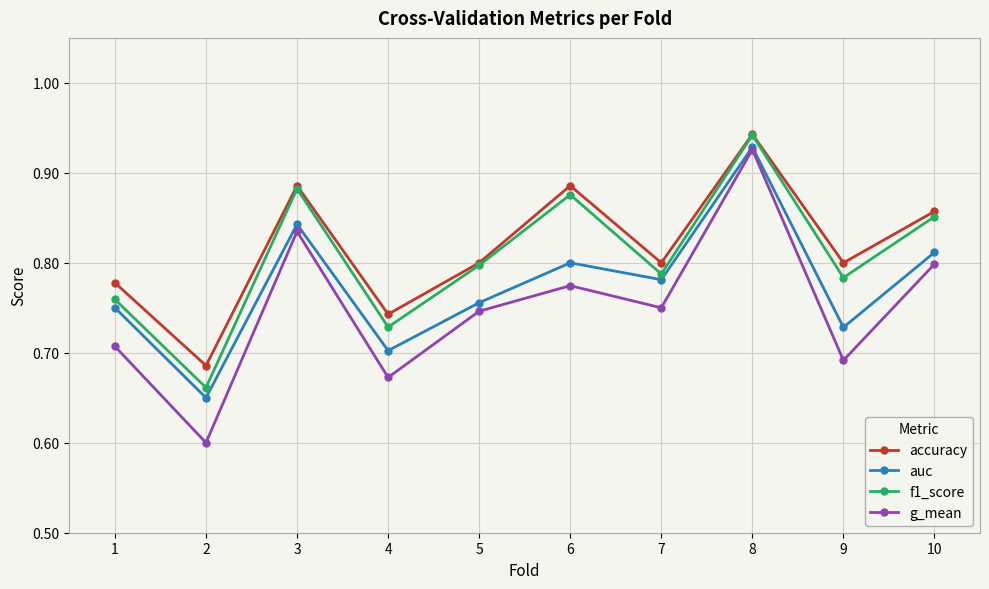

What is the sum of all g_mean values?

7.5